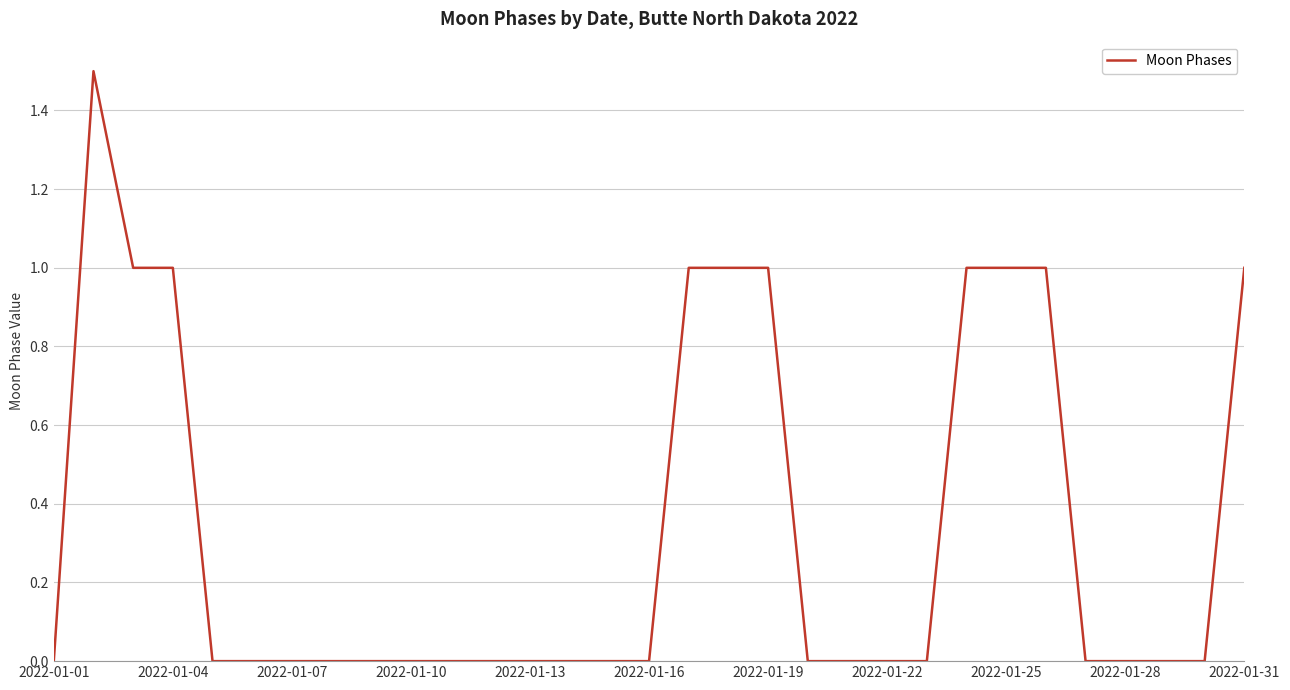

Is this an area chart (filled region under the line)?

No